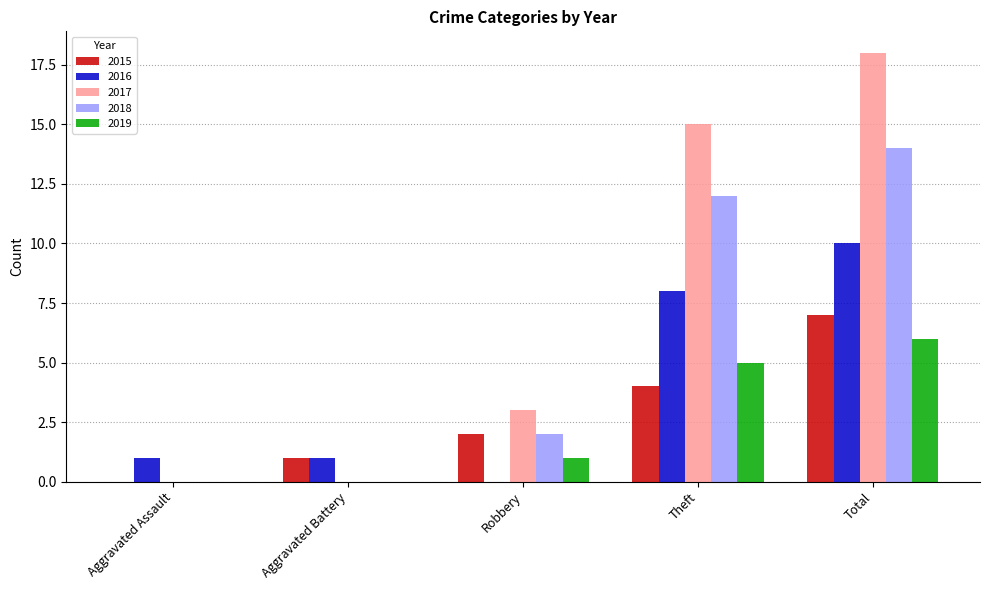

Is the value of 2018 at Total greater than the value of 2015 at Aggravated Assault?

Yes